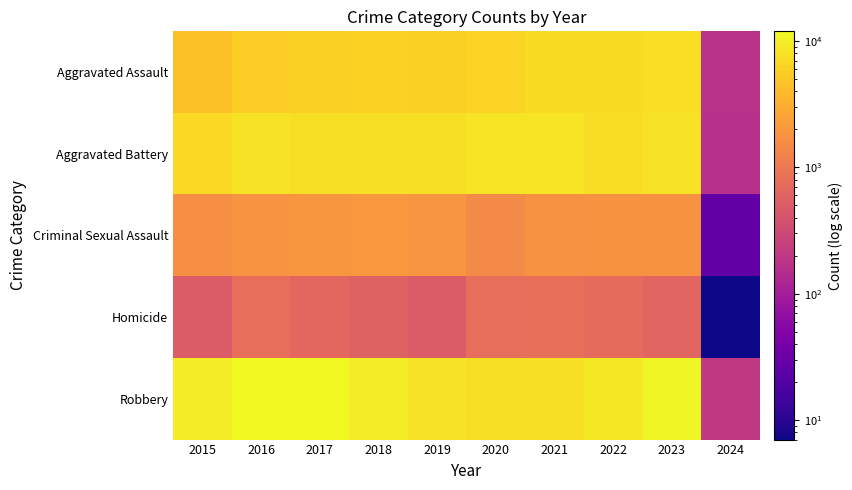

Count the number of data series in this chart.

5